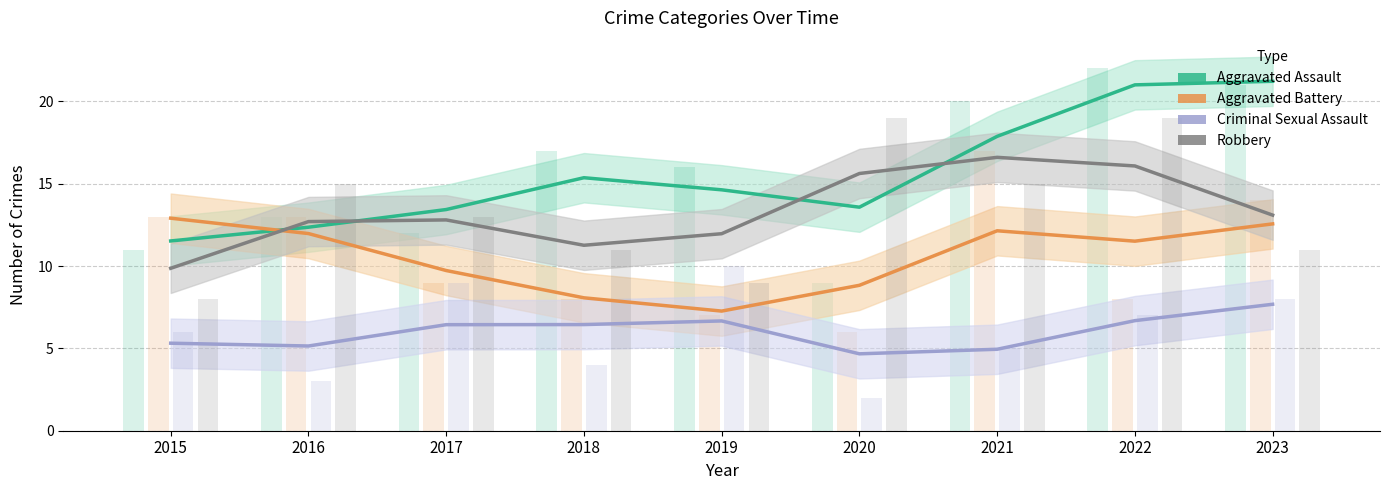

Between 2020 and 2018, which is larger?

2018